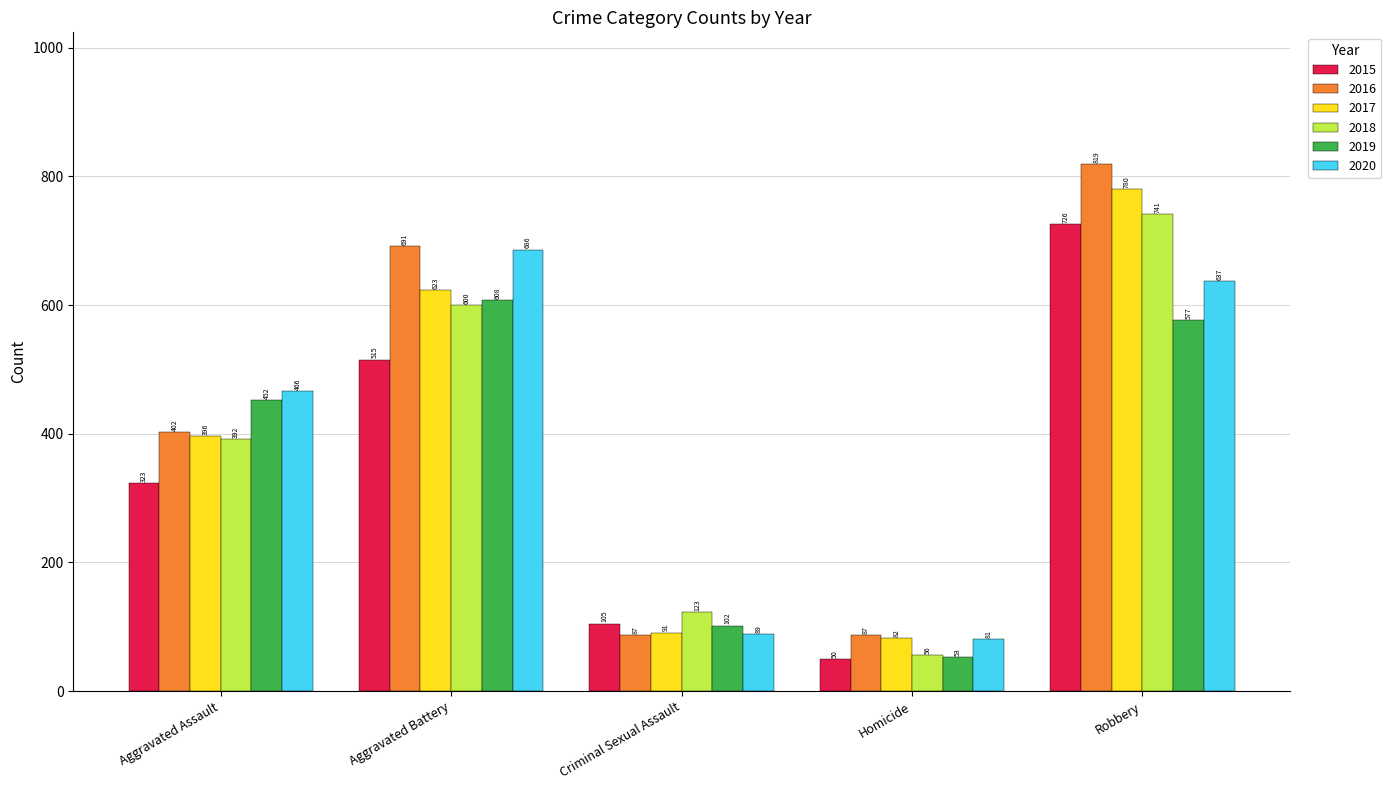

What position from the left is Robbery?

5